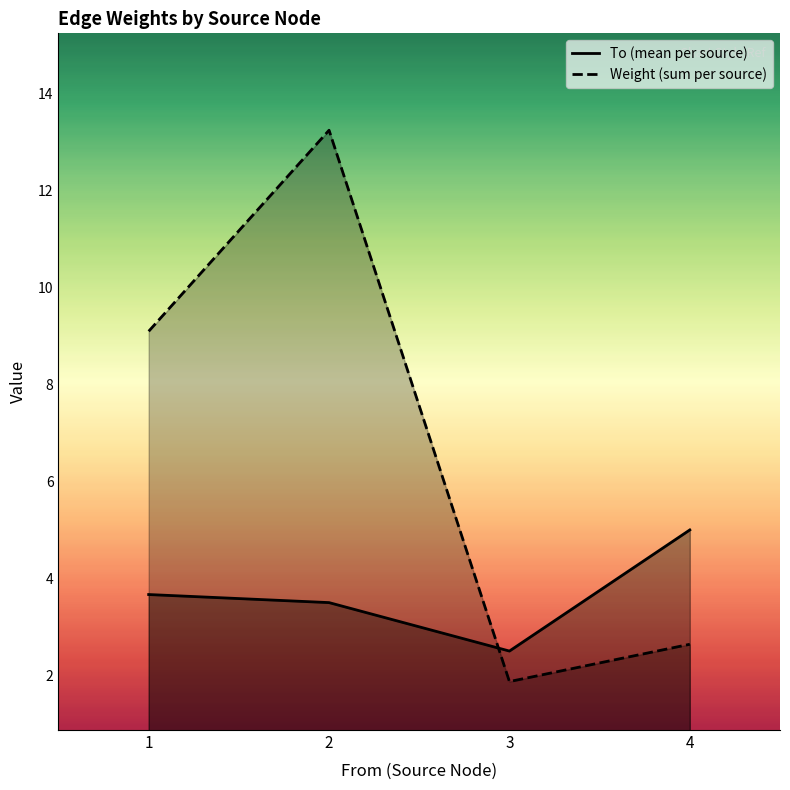

Where does the To (mean per source) series first go above 3?

1